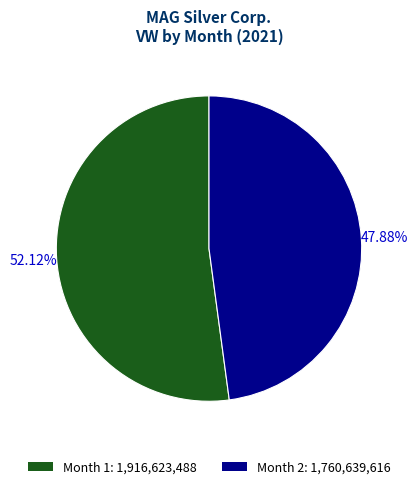

To the nearest percent, what is the difference between the Month 1 and Month 2 slice percentages?

4%